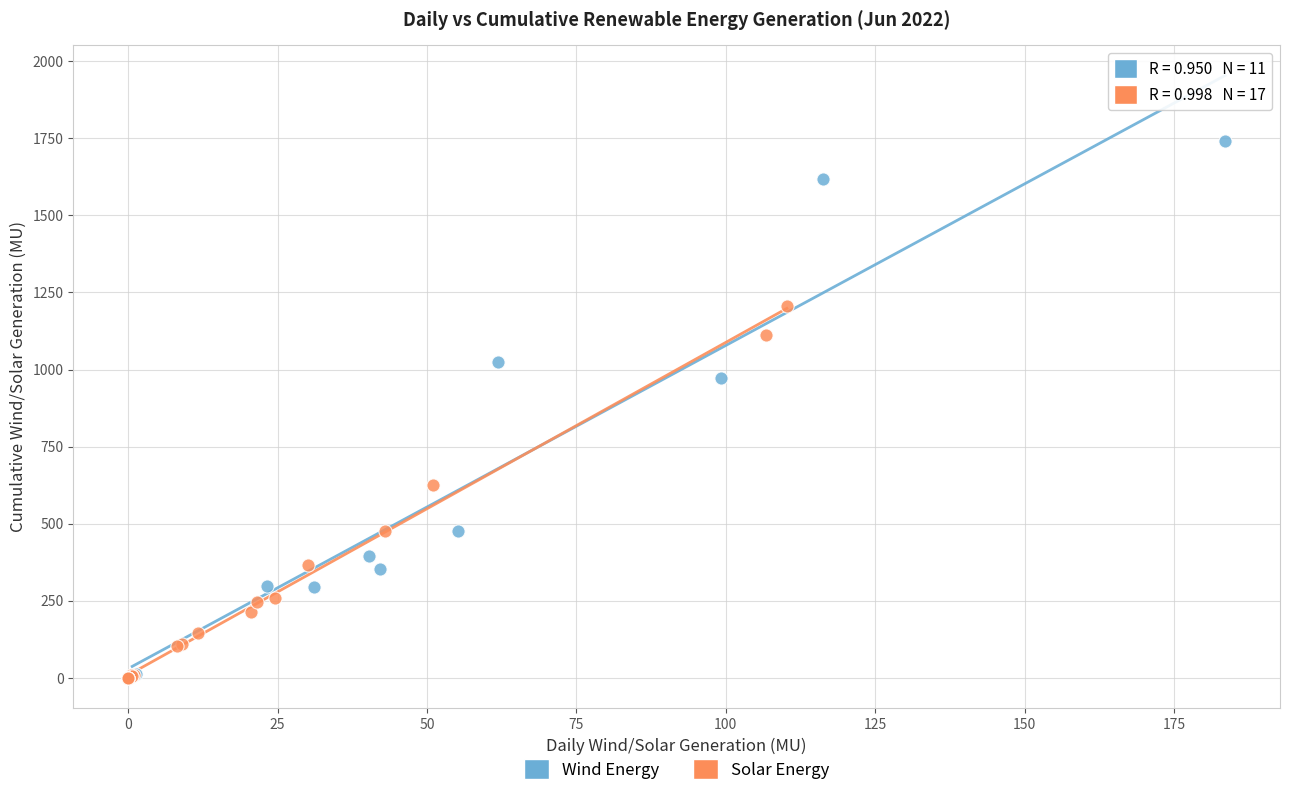

Which series contains the highest Y value?

Wind Energy